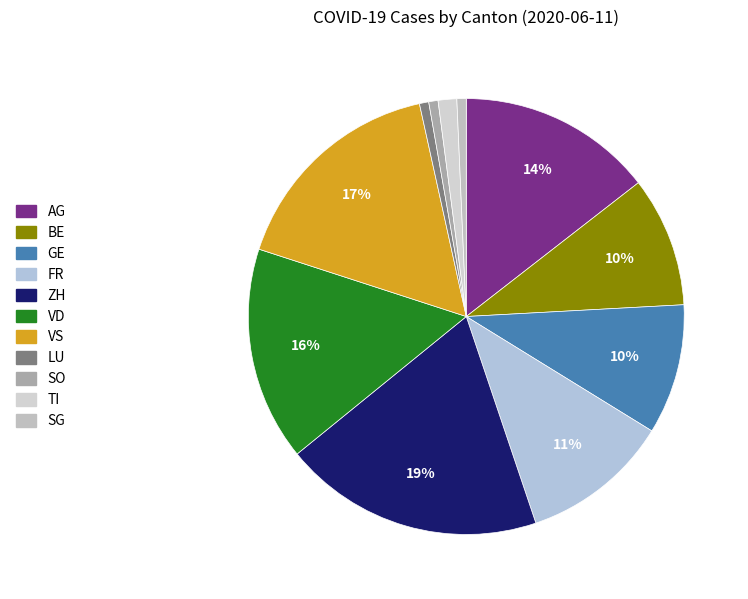

How many slices are in this pie chart?

11